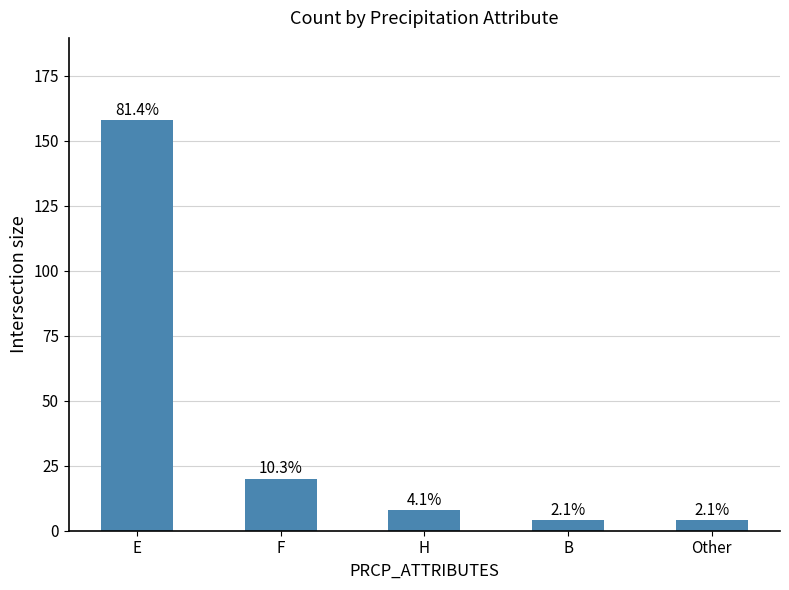

What is the sum of all values?

194